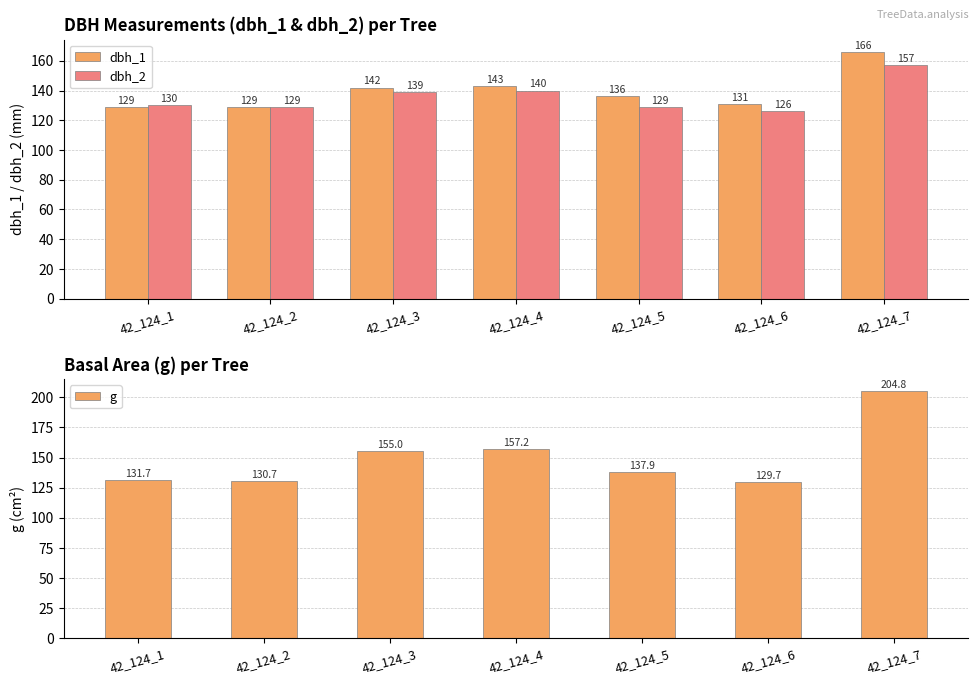

Reading right to left, extract all data points from this chart.

dbh_1: 166.0	131.0	136.0	143.0	142.0	129.0	129.0
dbh_2: 157.0	126.0	129.0	140.0	139.0	129.0	130.0
g: 204.8	129.7	137.9	157.2	155.0	130.7	131.7